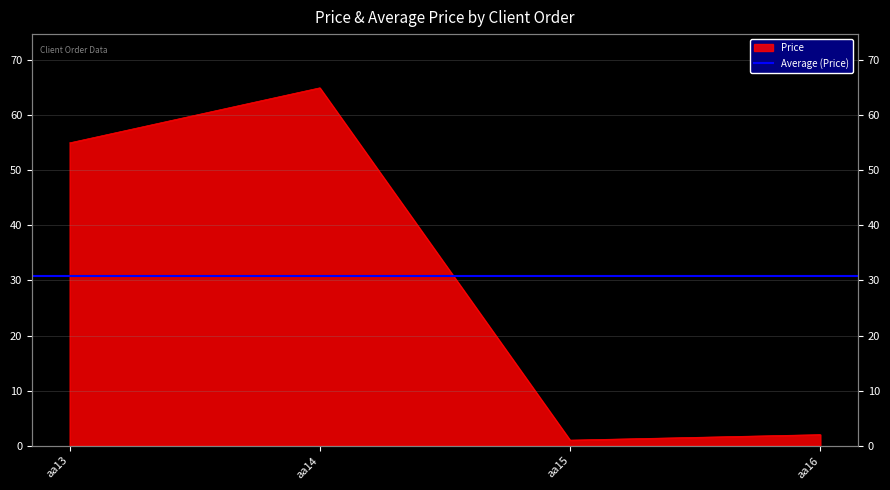

The value at aa14 is 65. True or false?

True